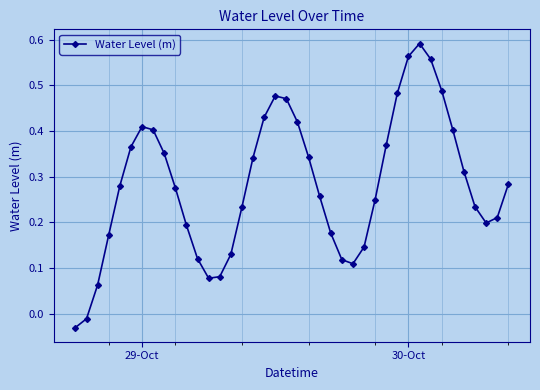

How many interior local peaks (higher than both neighbors) does the data have?

3